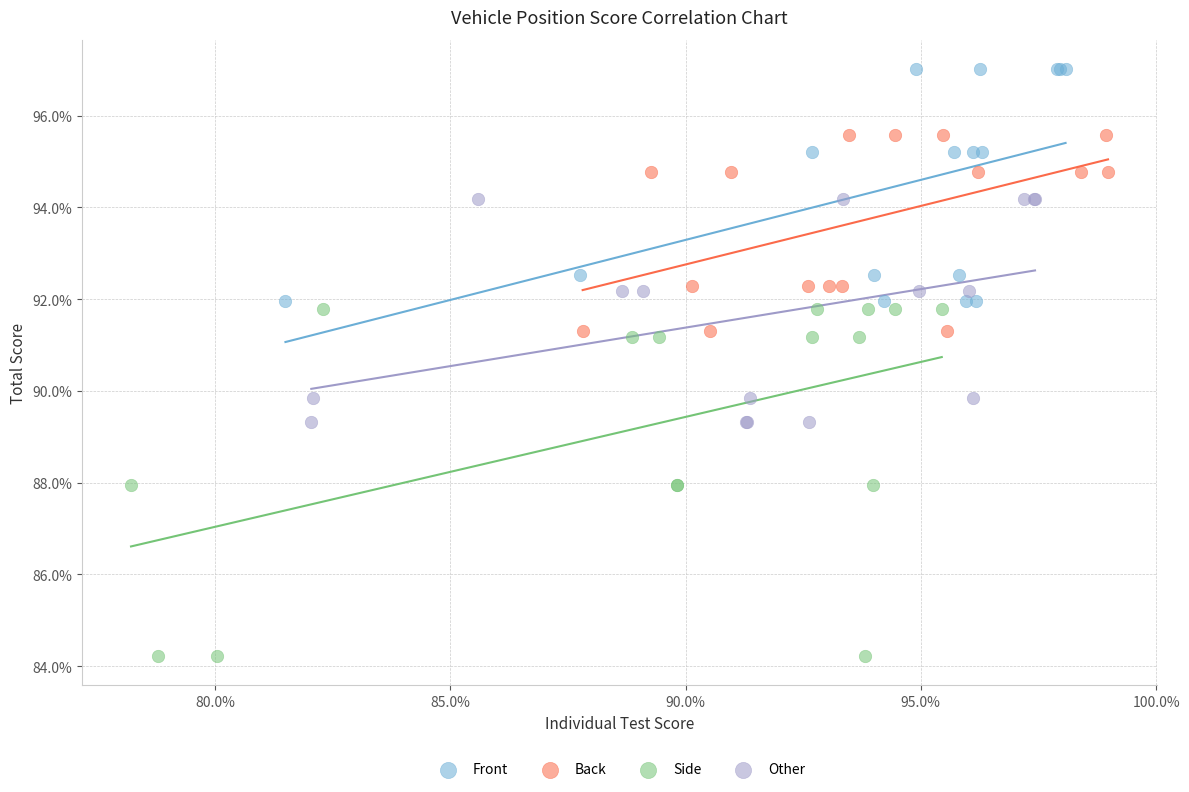

What are all the series names shown in the legend?

Front, Back, Side, Other